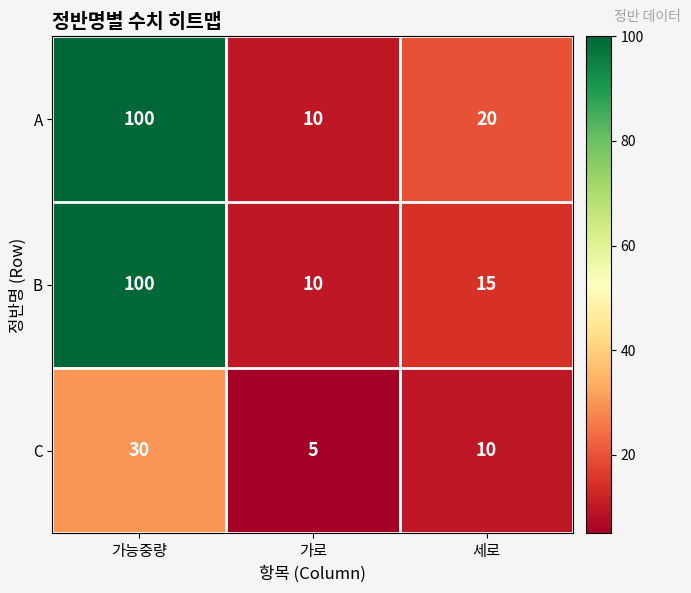

At how many categories does at least one series exceed 94?

1